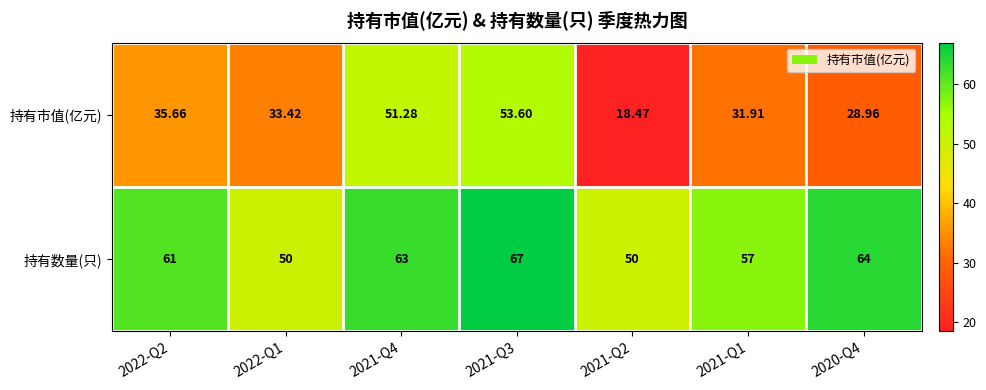

Between 2022-Q1 and 2021-Q3, which series saw the biggest shift?

持有市值(亿元)